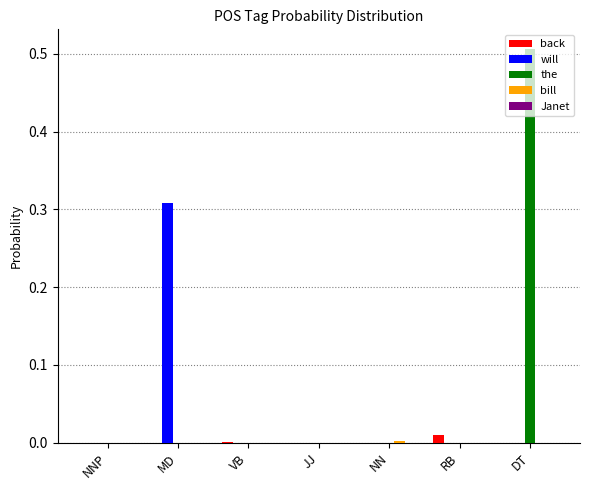

How many groups of bars are there?

7